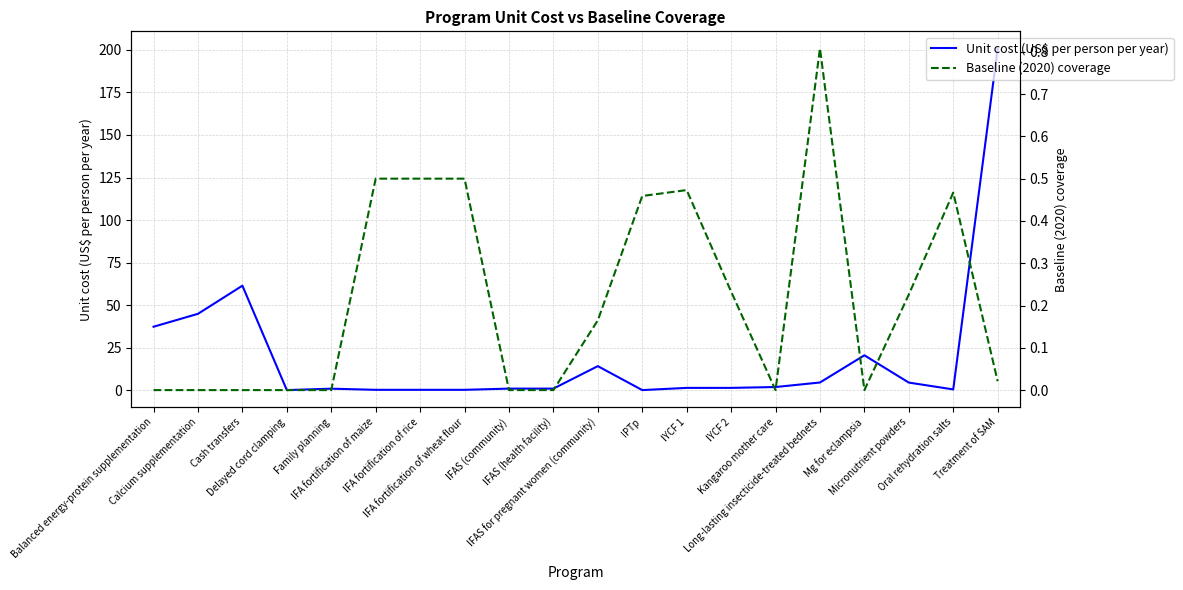

What are all the series names shown in the legend?

Unit cost (US$ per person per year), Baseline (2020) coverage